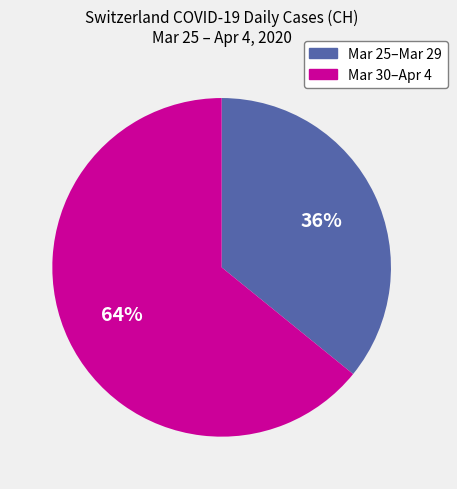

Does any single category account for the majority?

Yes